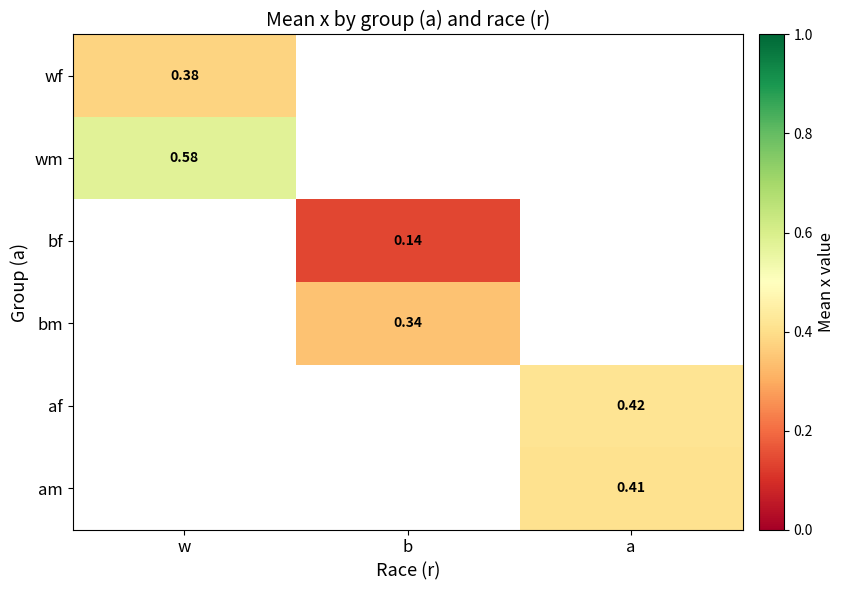

Is the value of wf at w greater than the value of bf at b?

Yes